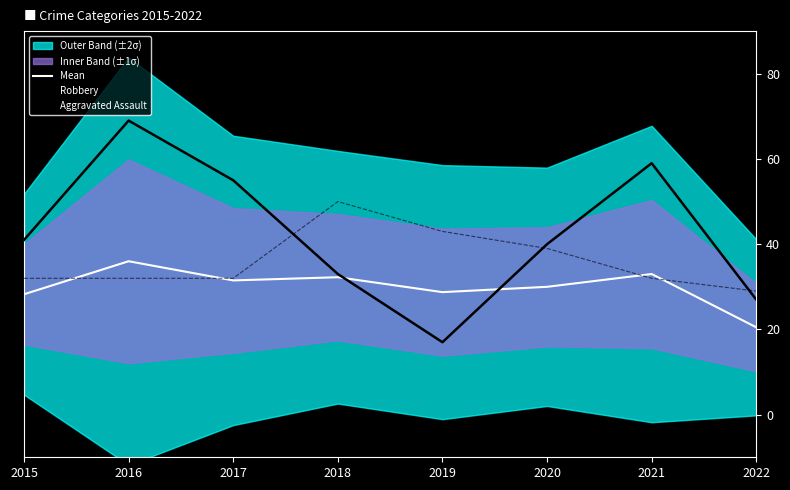

How many intersections are there between Aggravated Assault and Mean?

4